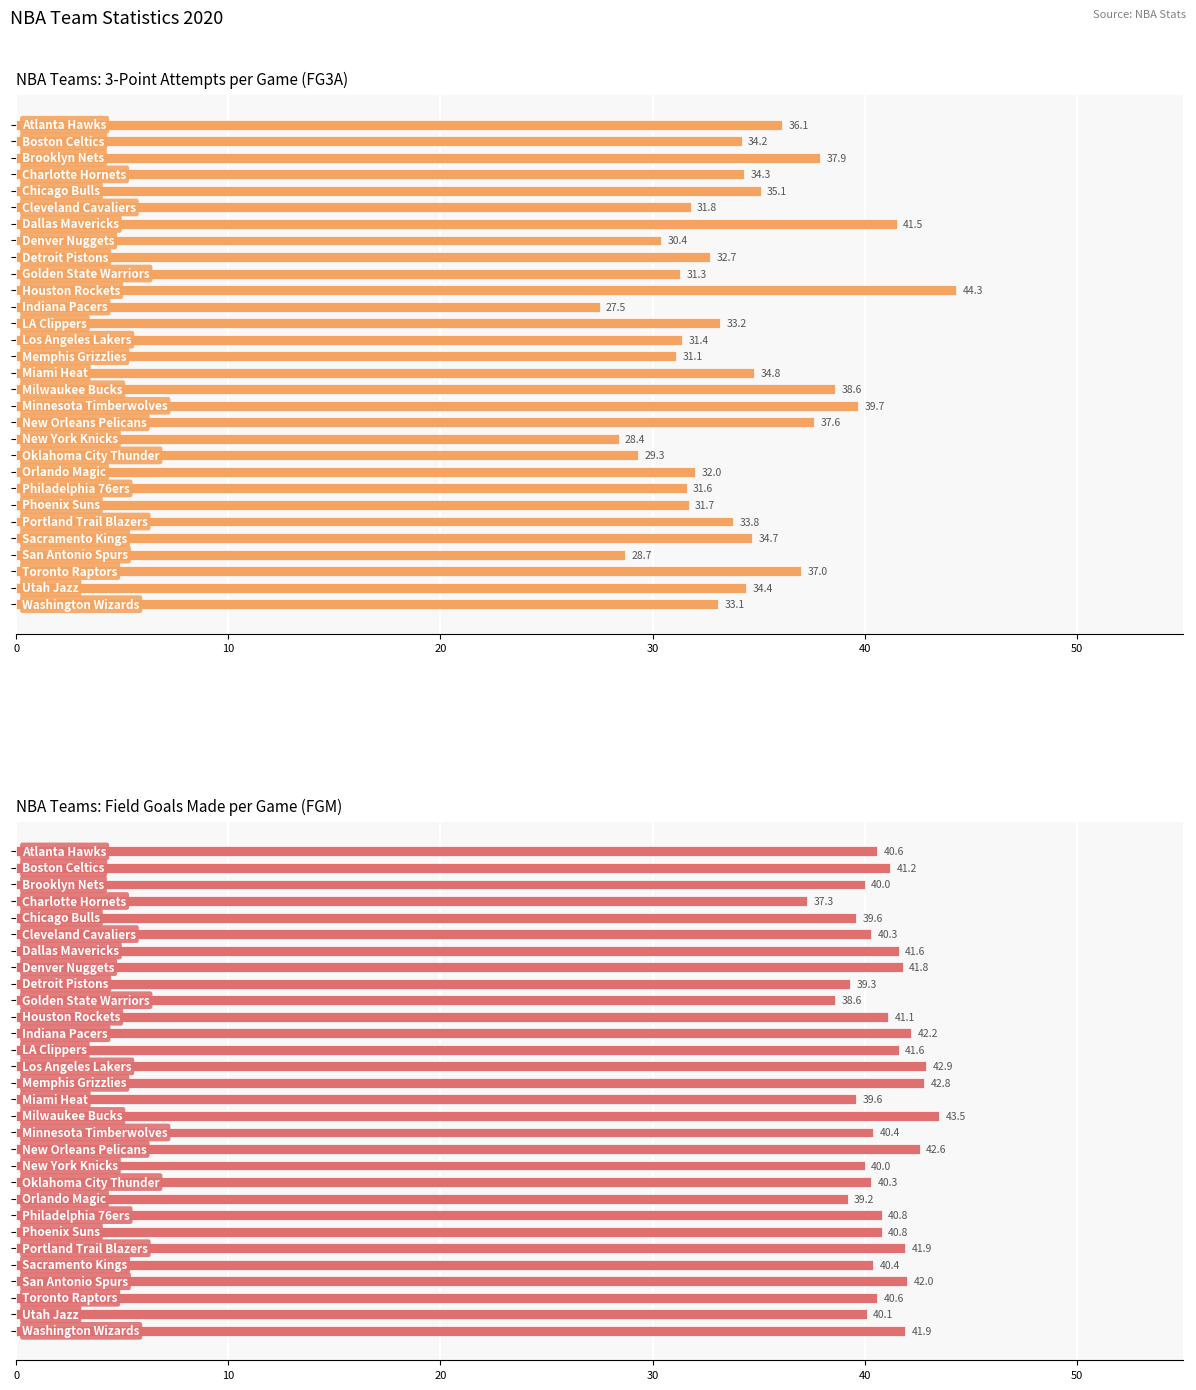

How many data points in FG3A are above 33?

17